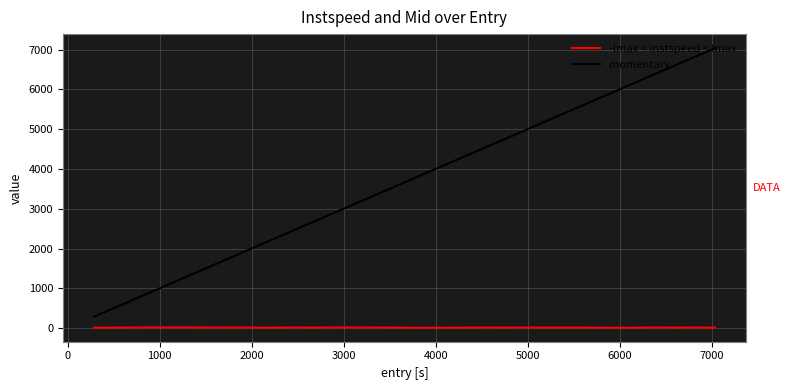

What is the minimum value for momentary?

287.4